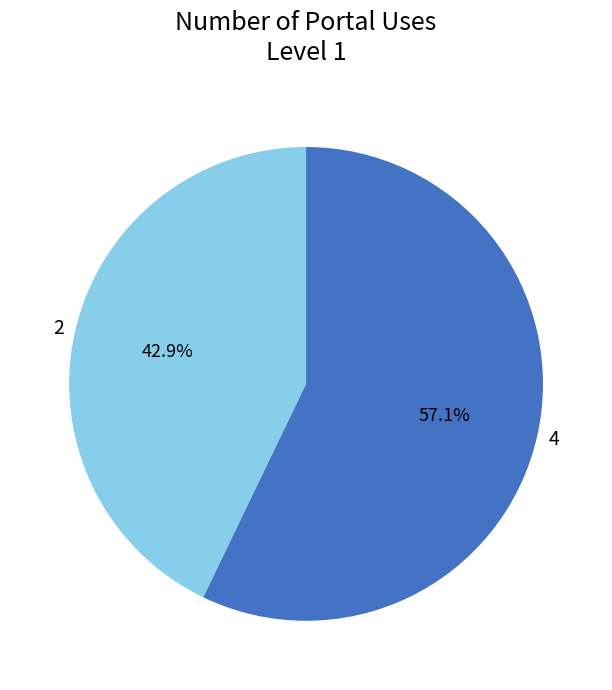

What is the largest slice in the pie chart?

4